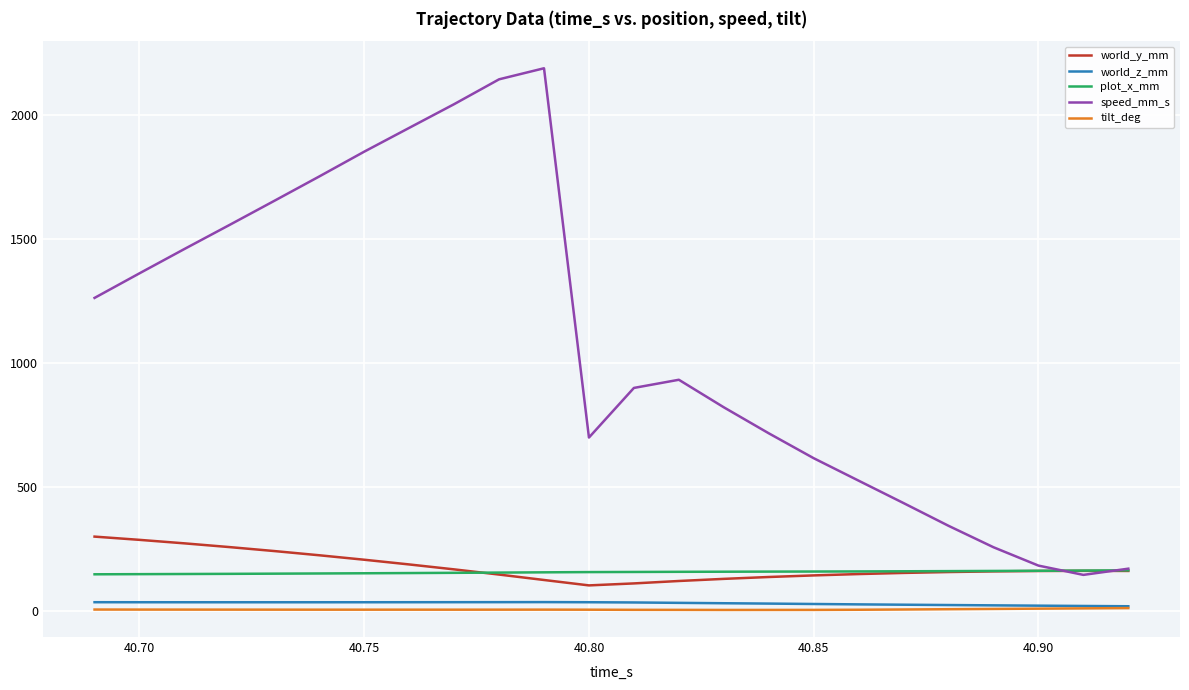

List the series in order of their peak value, lowest first.

tilt_deg, world_z_mm, plot_x_mm, world_y_mm, speed_mm_s